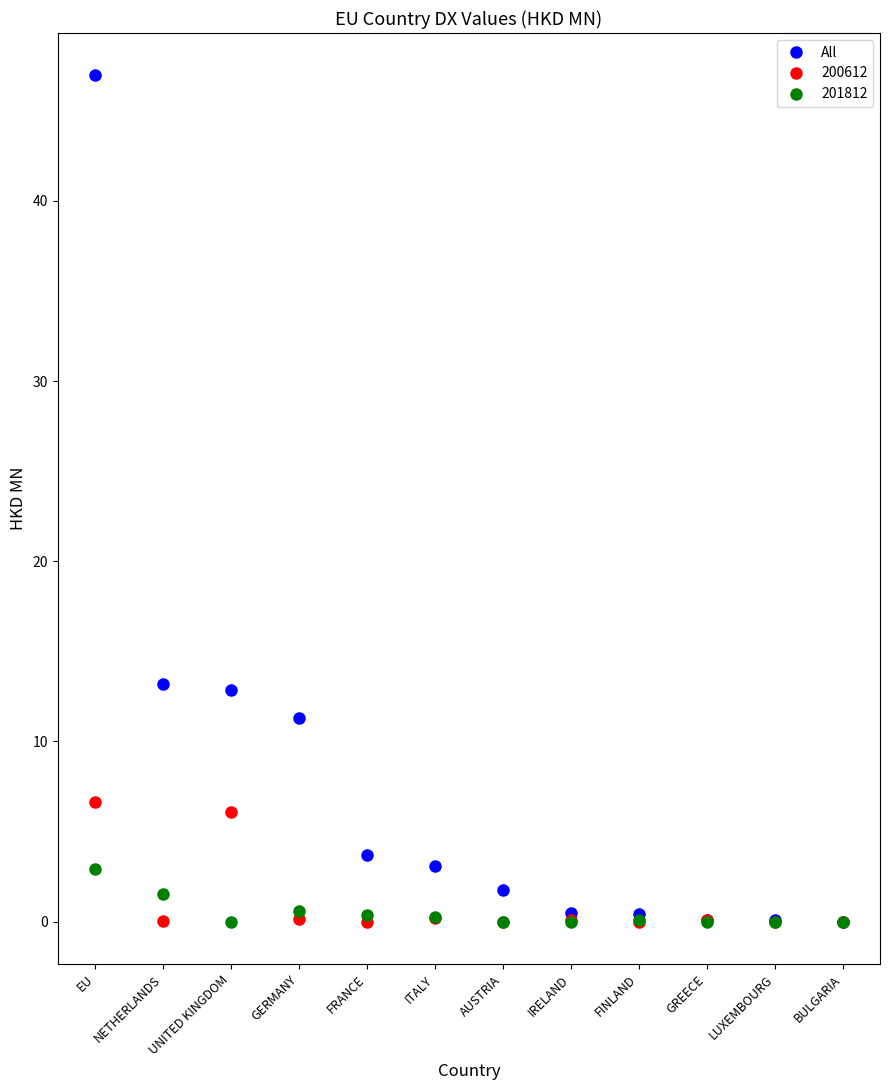

Rank the series by their maximum value, from highest to lowest.

All, 200612, 201812